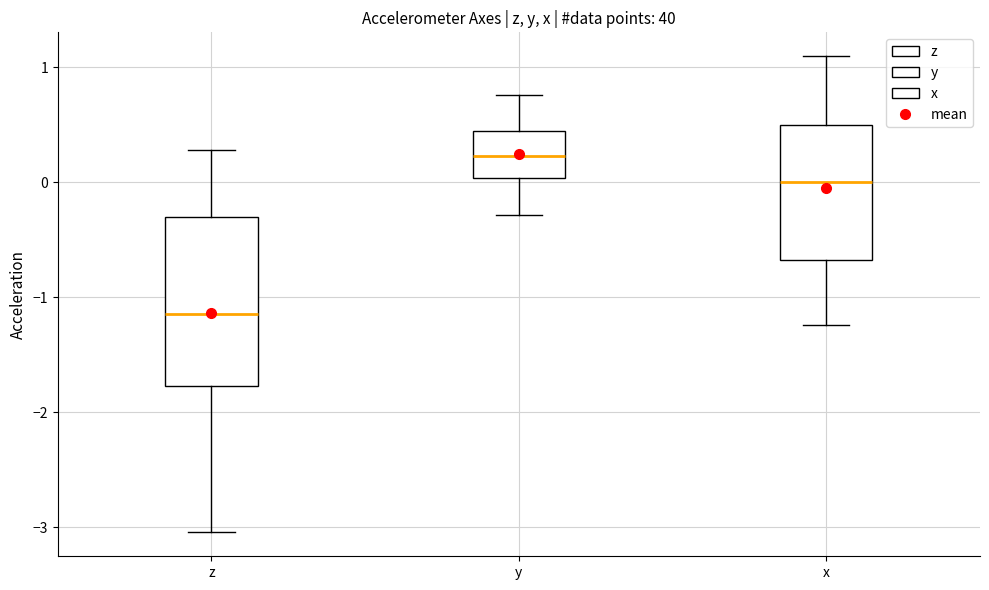

Which box's median line is the lowest?

z